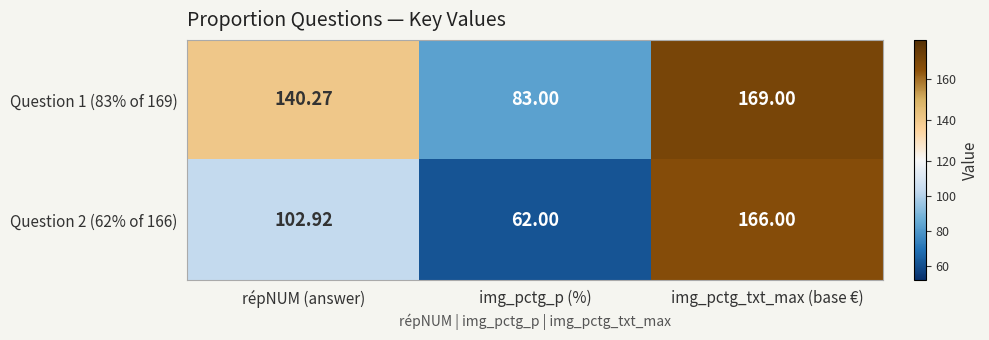

Where does the Question 1 (83% of 169) series first go above 140?

répNUM (answer)